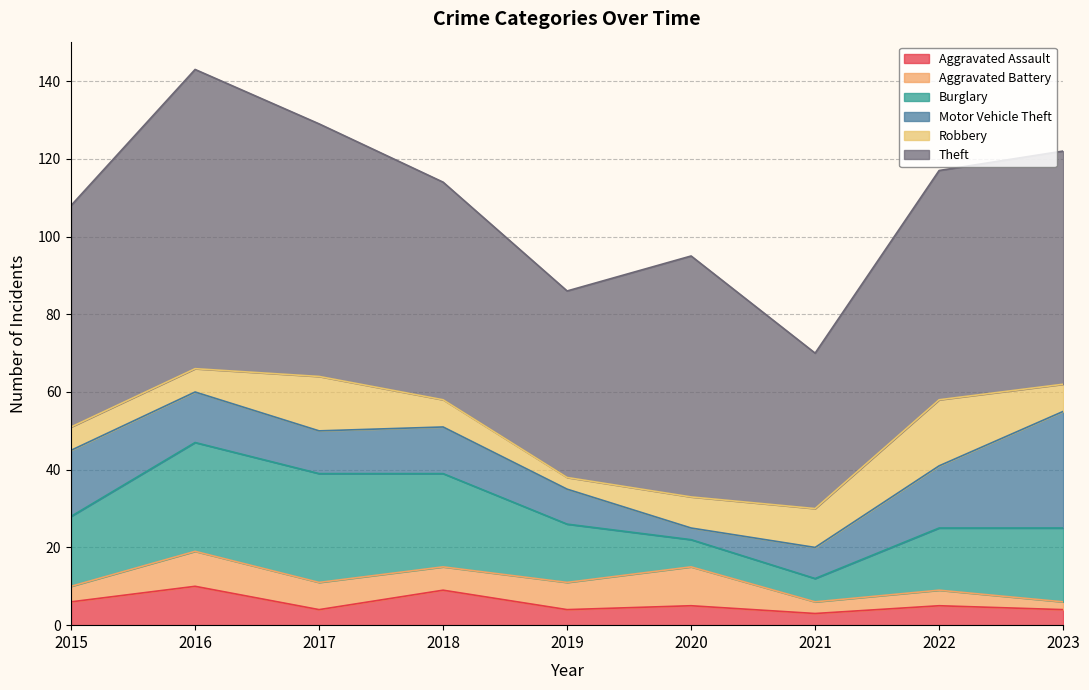

Between which two adjacent categories do Motor Vehicle Theft and Burglary first intersect?

2020 and 2021